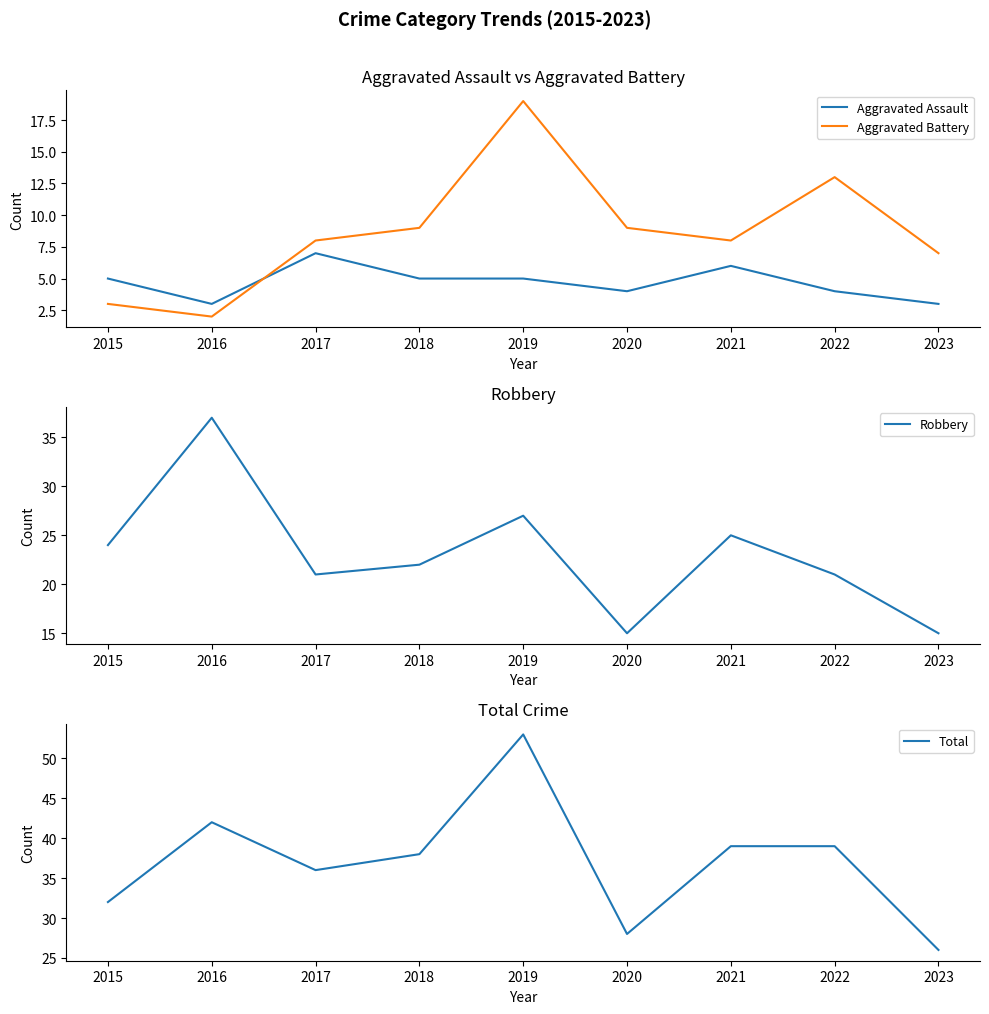

At which category does the chart reach its peak across all series?

2019